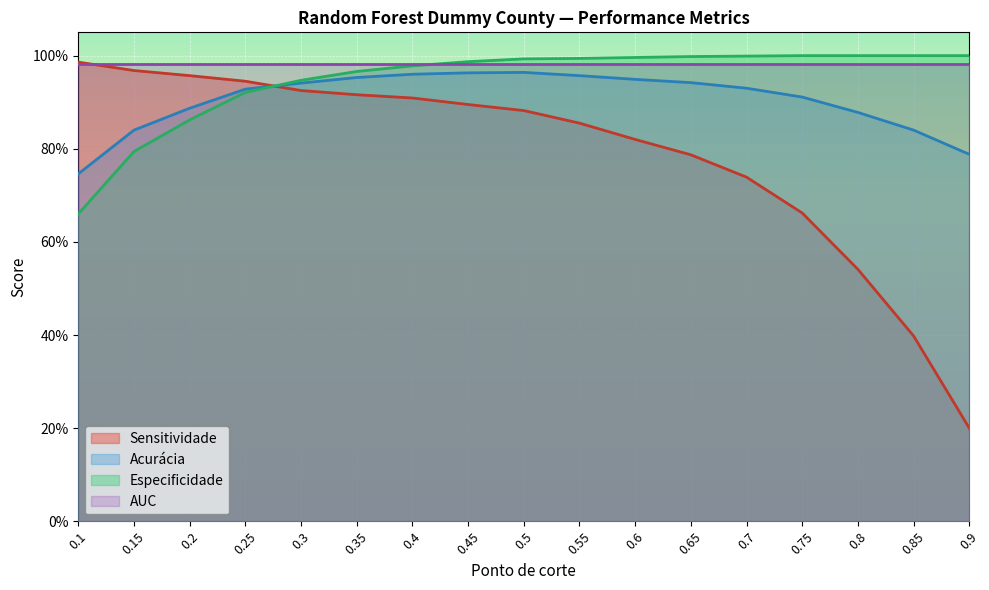

Is it true that Especificidade equals 1.6 at 0.4?

False